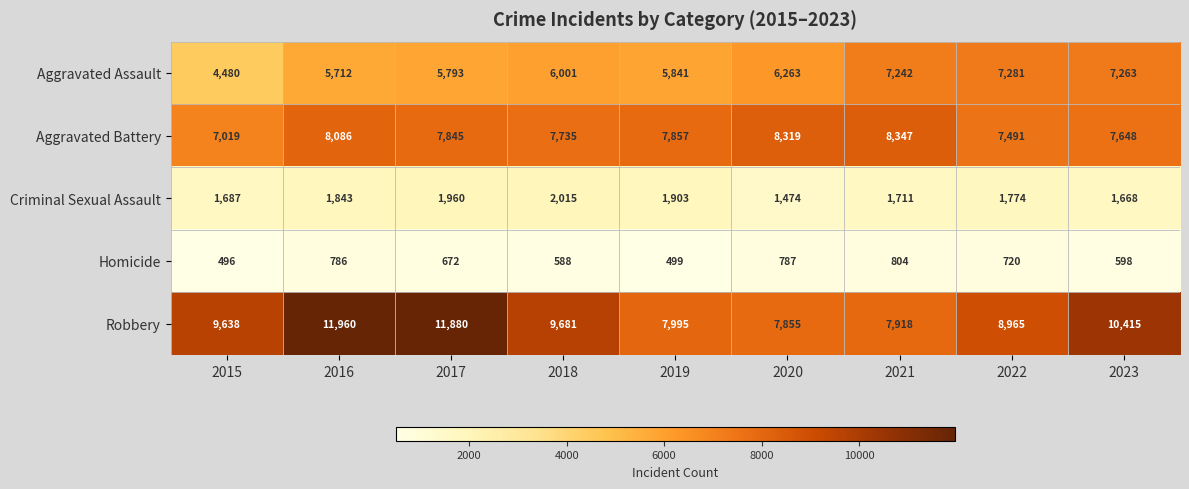

What is the difference between the maximum and minimum values in the Criminal Sexual Assault series?

541